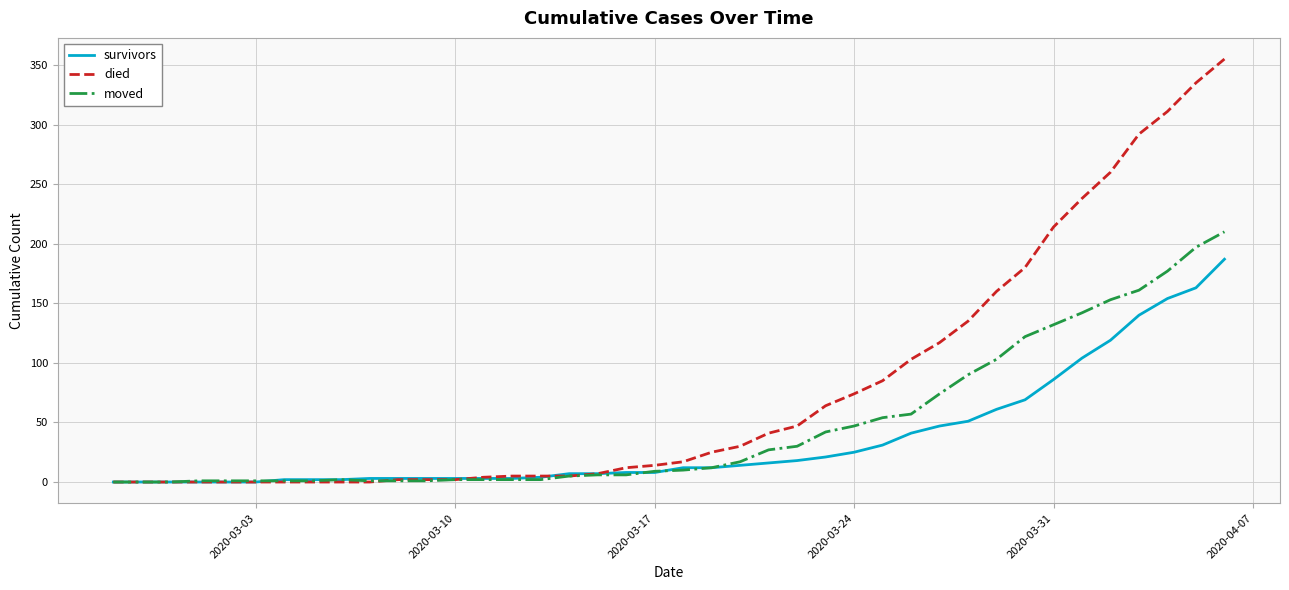

Rank the series by their maximum value, from highest to lowest.

died, moved, survivors